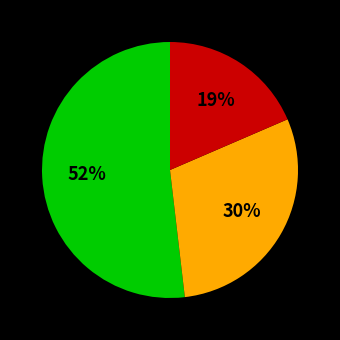

To the nearest percent, what is the average slice percentage?

33%